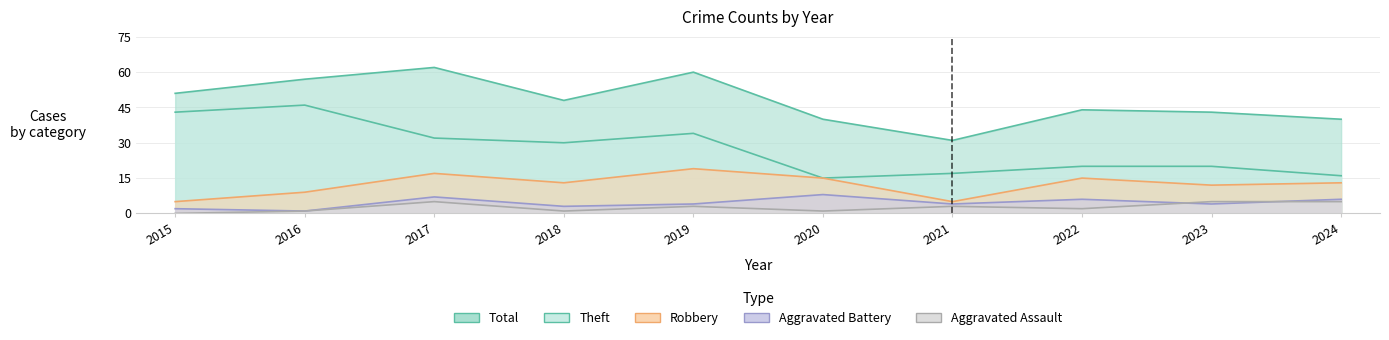

Rank the series by their maximum value, from highest to lowest.

Total, Theft, Robbery, Aggravated Battery, Aggravated Assault